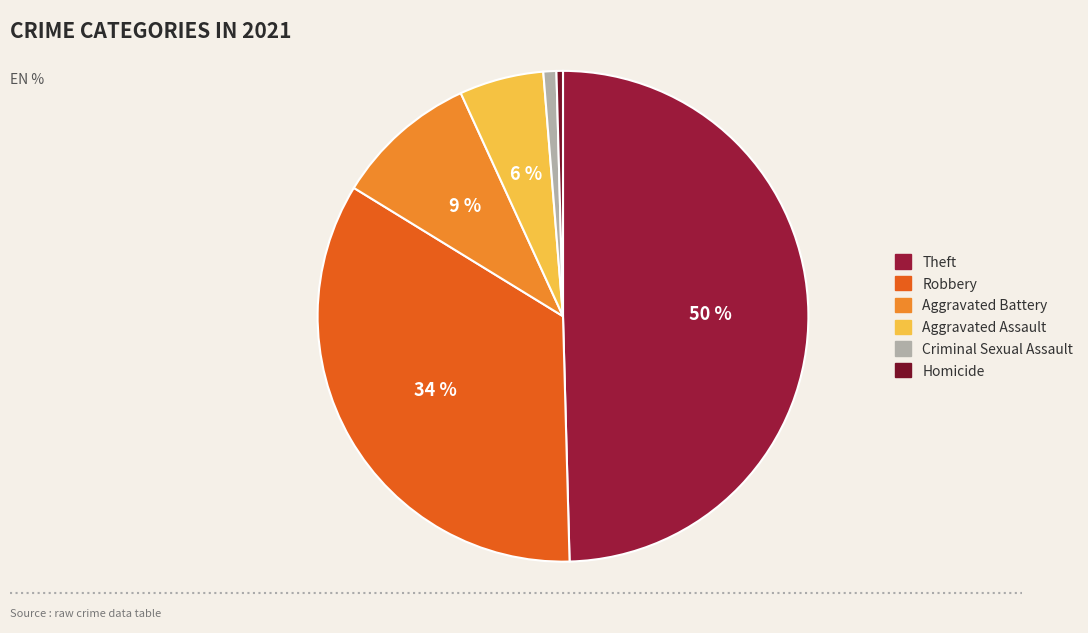

How many segments does this pie chart have?

6